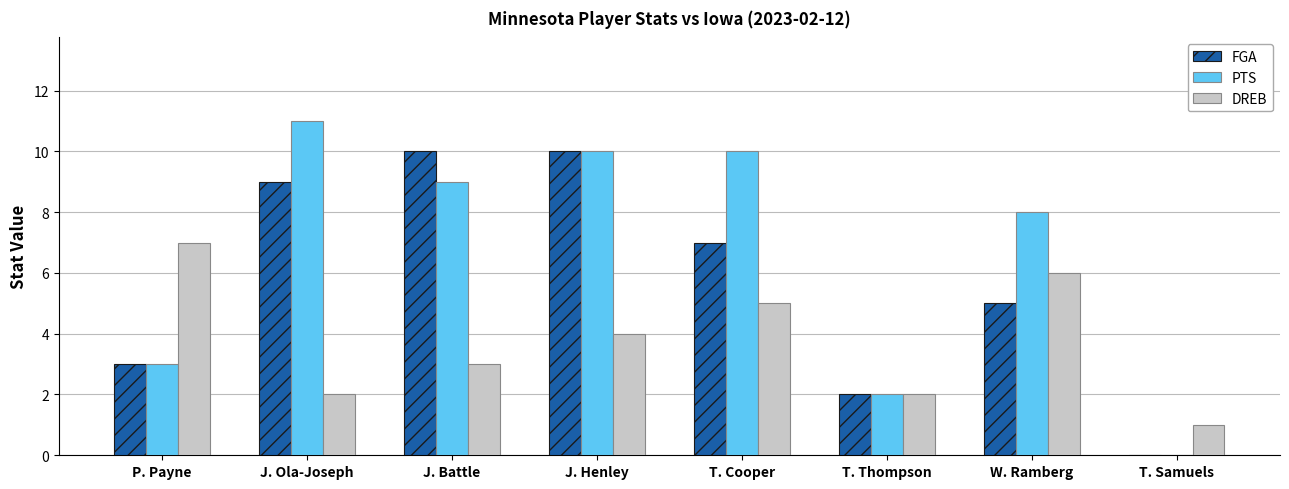

Reading left to right, list all the values displayed in this chart.

FGA: P. Payne=3	J. Ola-Joseph=9	J. Battle=10	J. Henley=10	T. Cooper=7	T. Thompson=2	W. Ramberg=5	T. Samuels=0
PTS: P. Payne=3	J. Ola-Joseph=11	J. Battle=9	J. Henley=10	T. Cooper=10	T. Thompson=2	W. Ramberg=8	T. Samuels=0
DREB: P. Payne=7	J. Ola-Joseph=2	J. Battle=3	J. Henley=4	T. Cooper=5	T. Thompson=2	W. Ramberg=6	T. Samuels=1